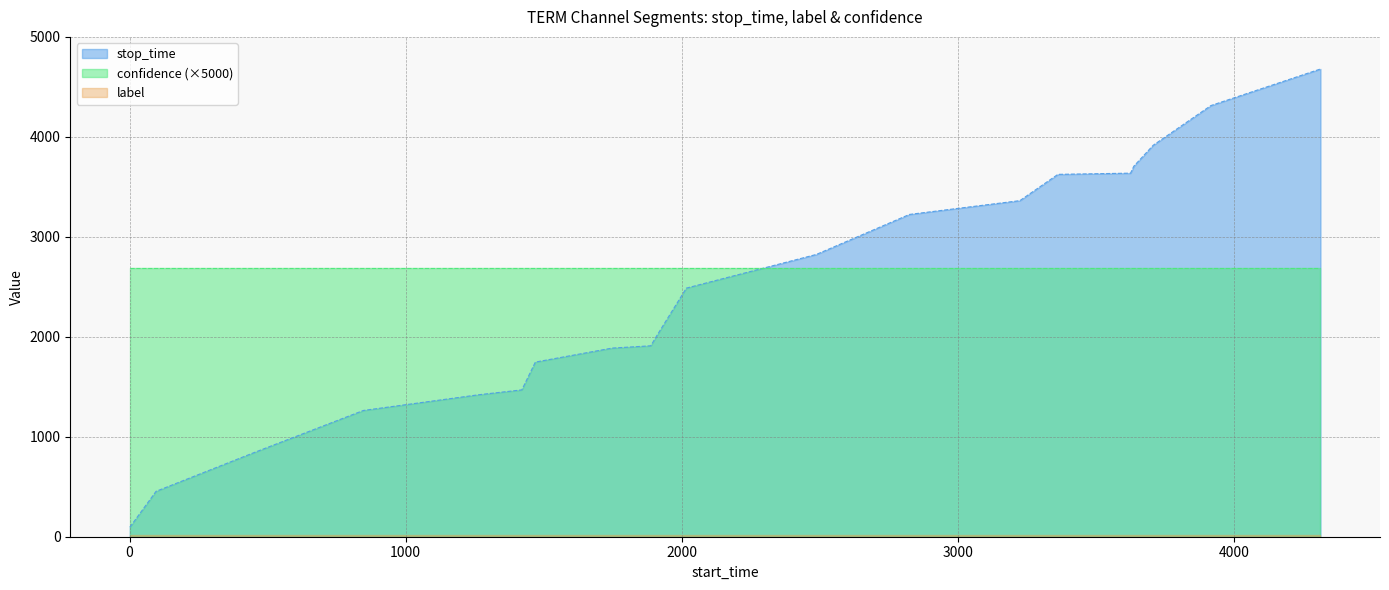

Which series has the largest total across all categories?

confidence (×5000)